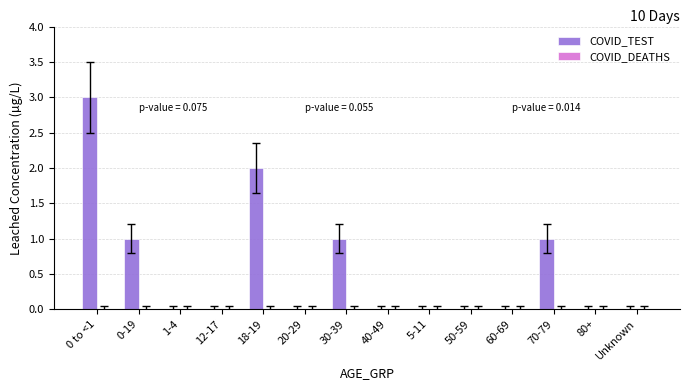

Which label corresponds to the largest value in the chart?

0 to <1